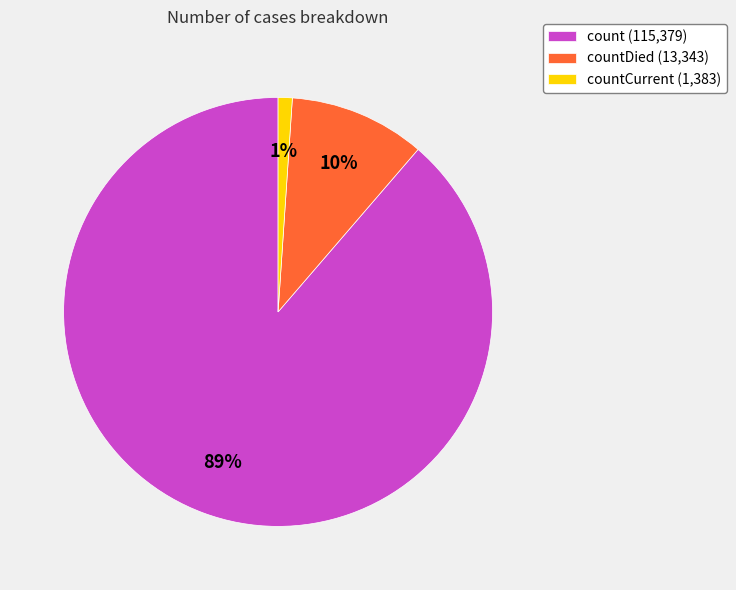

Is the sum of countDied (13,343) and count (115,379) greater than half?

Yes